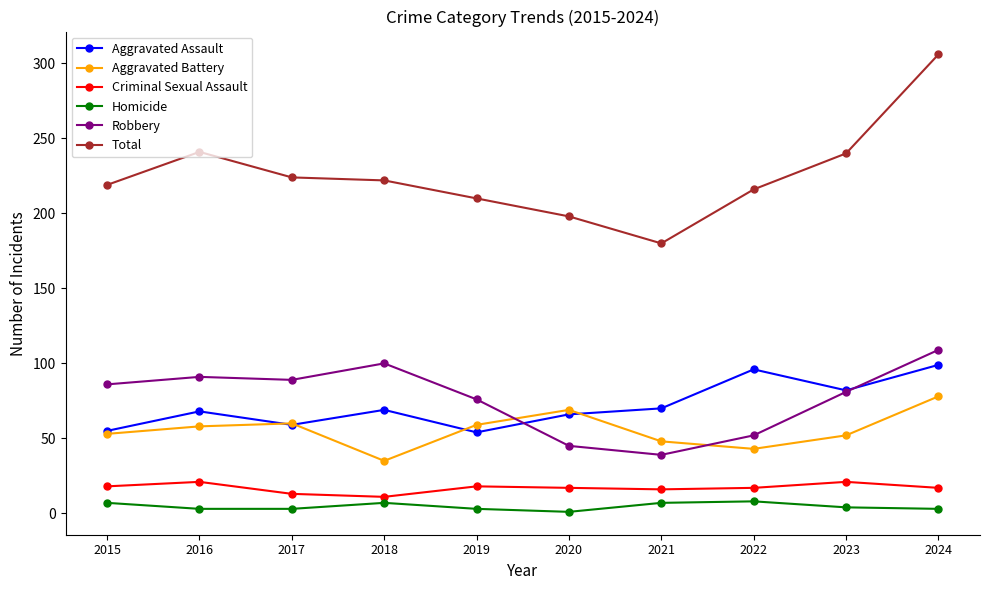

What is the greatest value displayed?

306